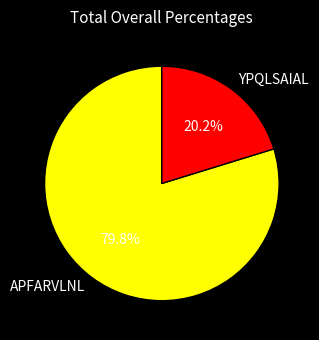

What percentage is the YPQLSAIAL slice, to the nearest percent?

20%